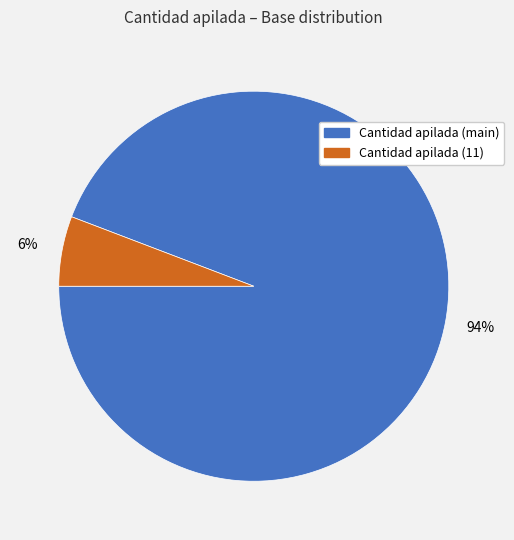

What percentage is the Cantidad apilada (main) slice, to the nearest percent?

94%